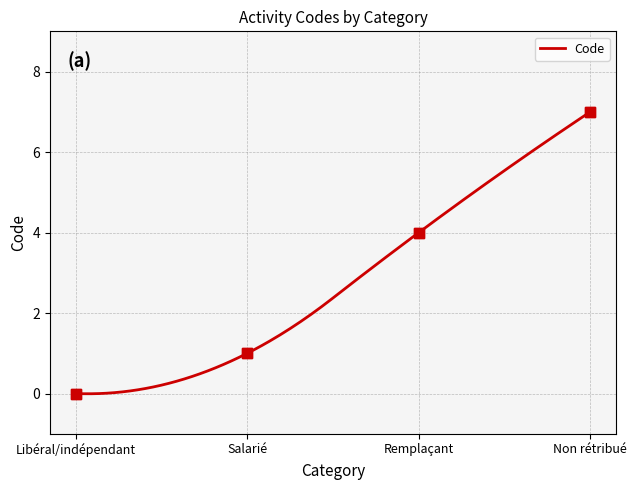

Between Non rétribué and Remplaçant, which is larger?

Non rétribué